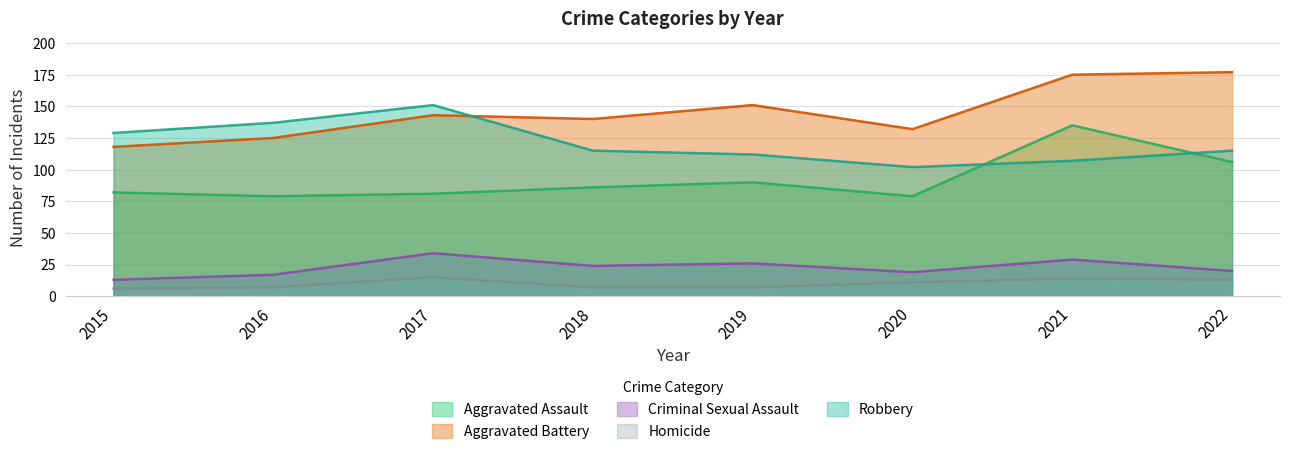

How many values in the Homicide series are below 11?

4